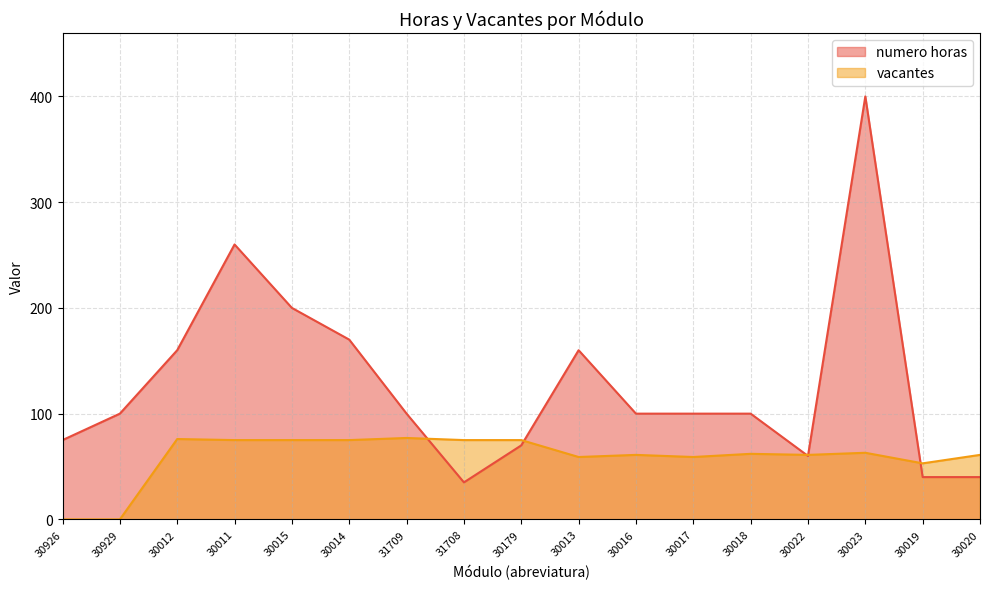

What is the sum of all numero horas values?

2170